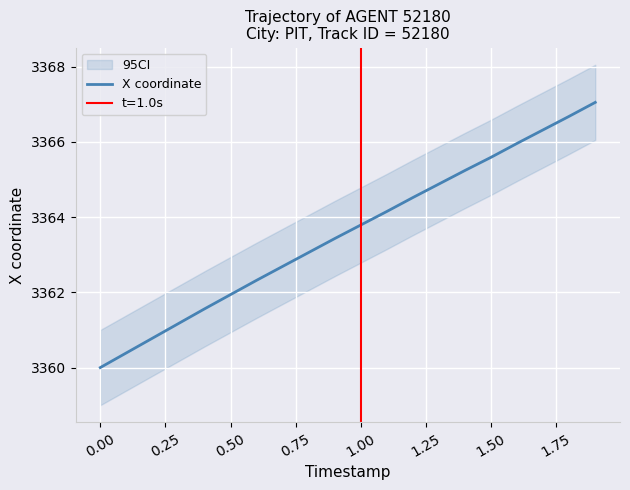

The value of X coordinate at 0.50 is 5843.8. True or false?

False